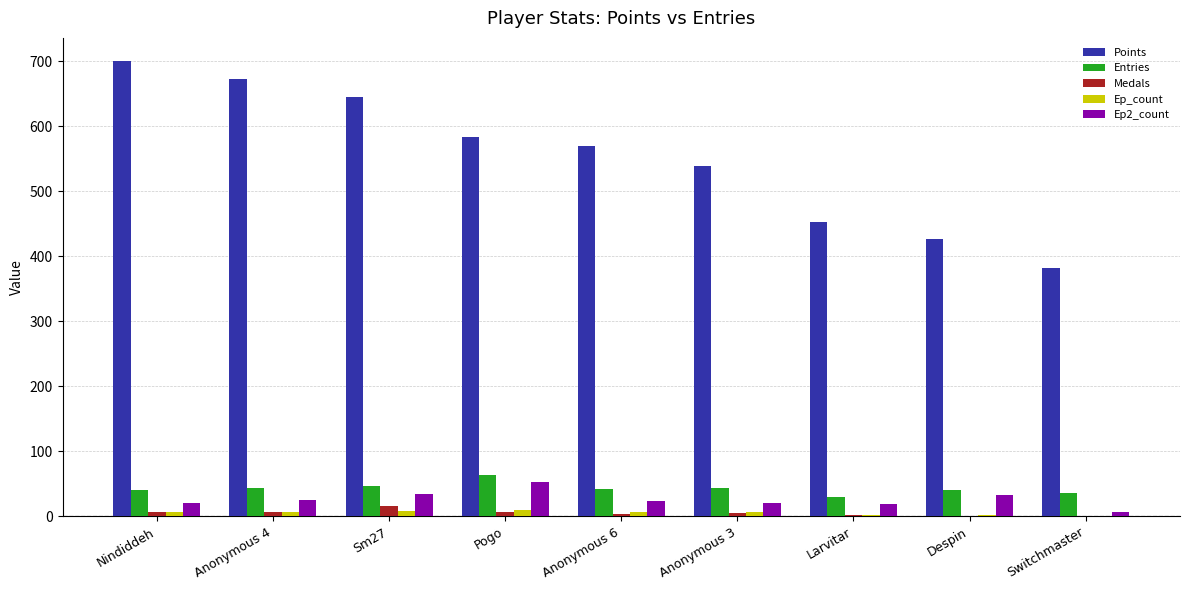

What is the highest value of the Points series?

701